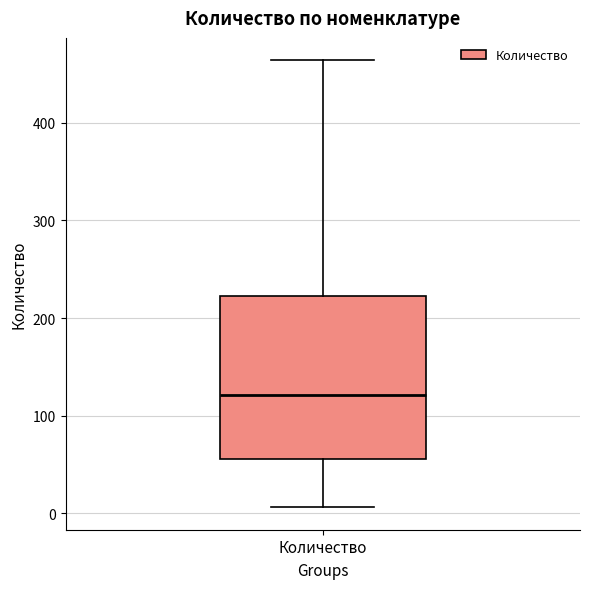

Where is the lower edge of the box for Количество on the y-axis? The values are not printed on the chart, so give them approximately, as read against the axis.

60